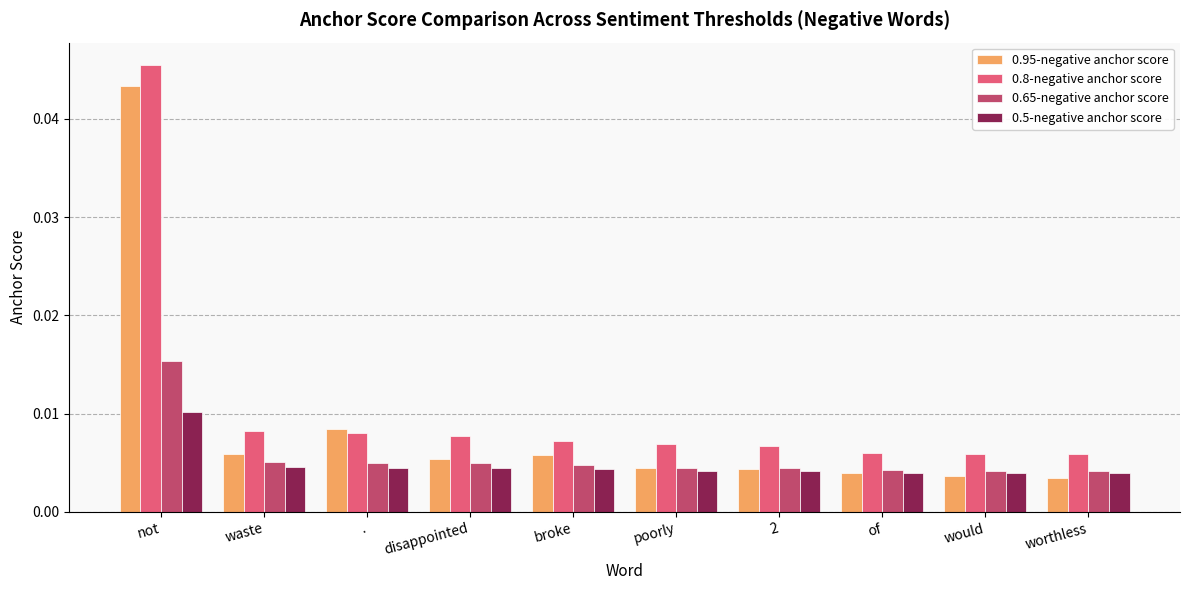

Count the 0.65-negative anchor score values in the range 0 to 1.

10